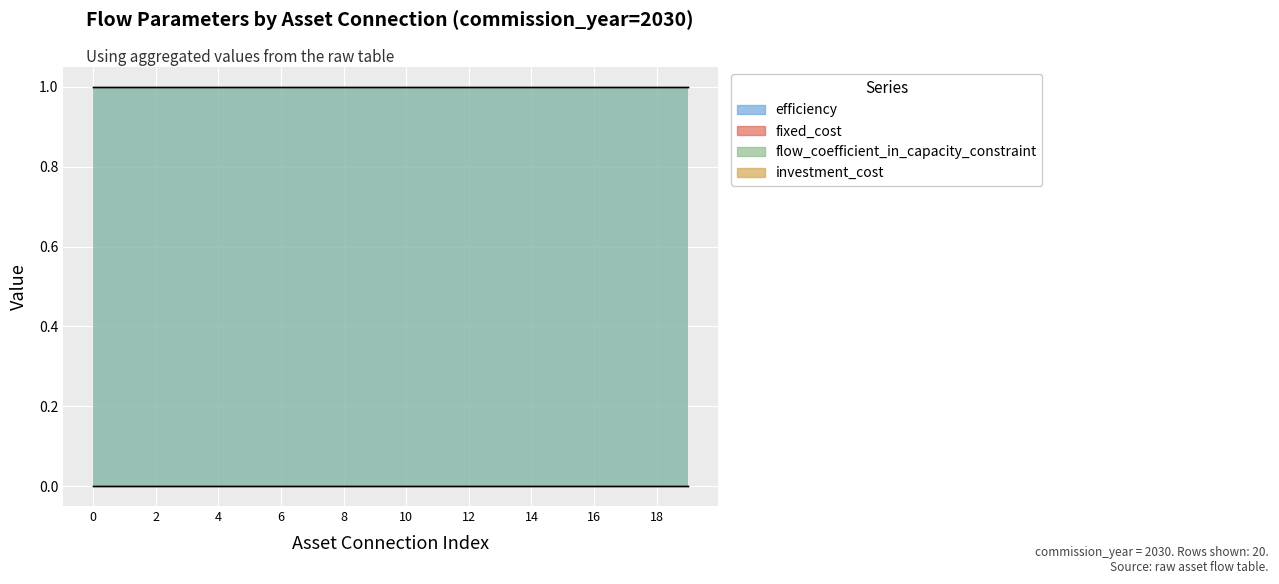

Is it true that efficiency equals 1 at NL_Balance->NL_Battery?

False